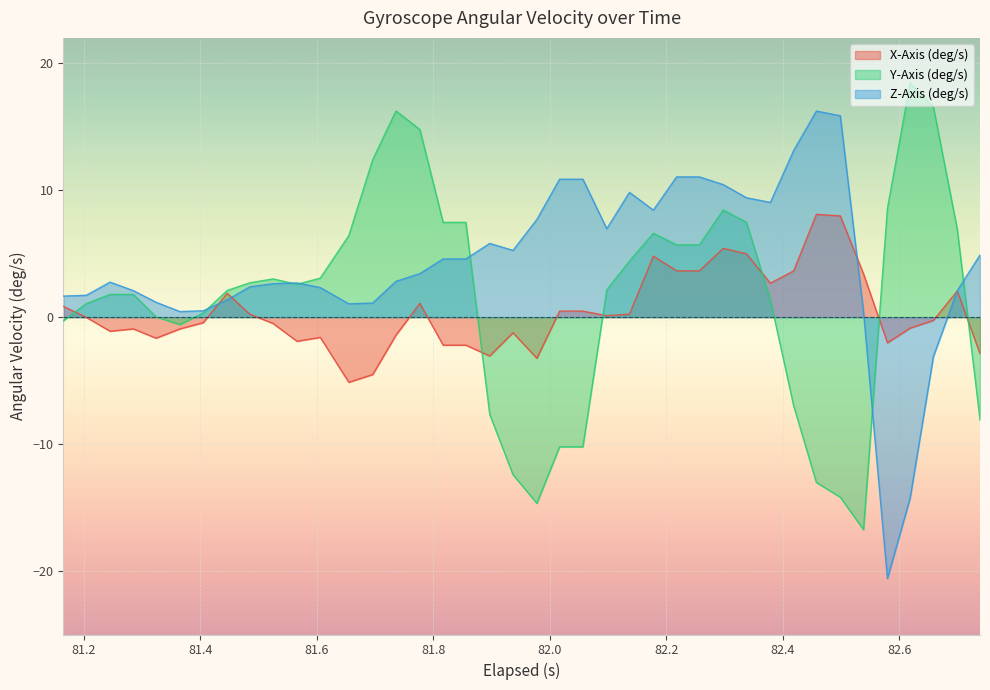

What is the maximum value for Y-Axis (deg/s)?

18.4